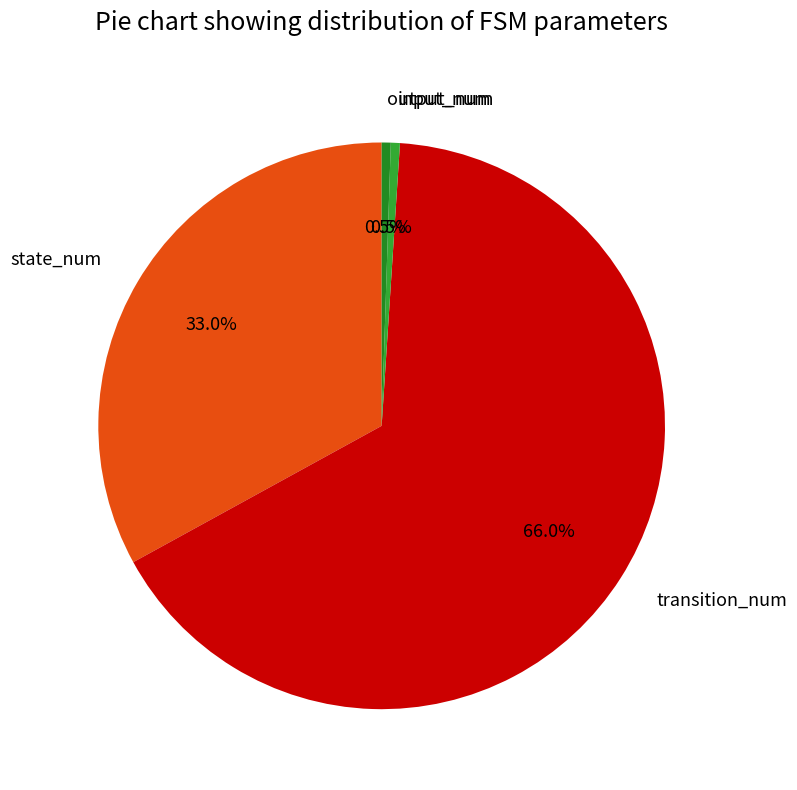

How many segments does this pie chart have?

4